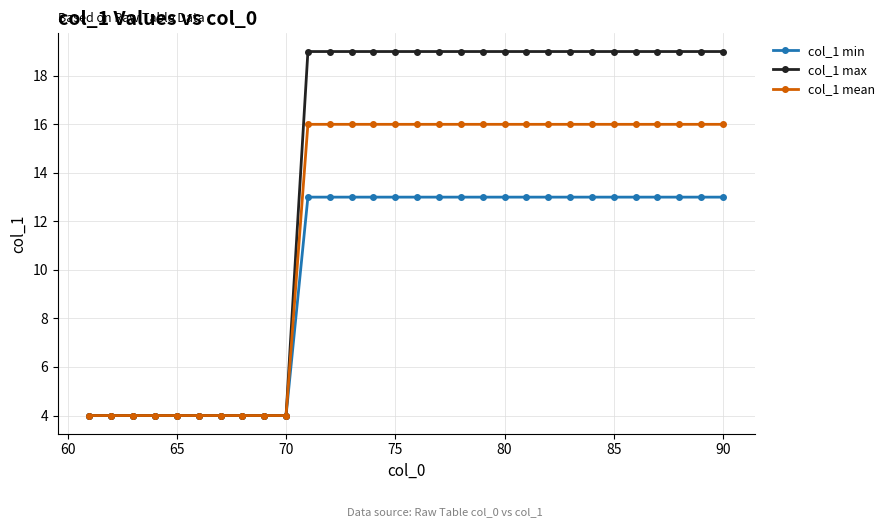

Which series has the largest range (max minus min)?

col_1 max